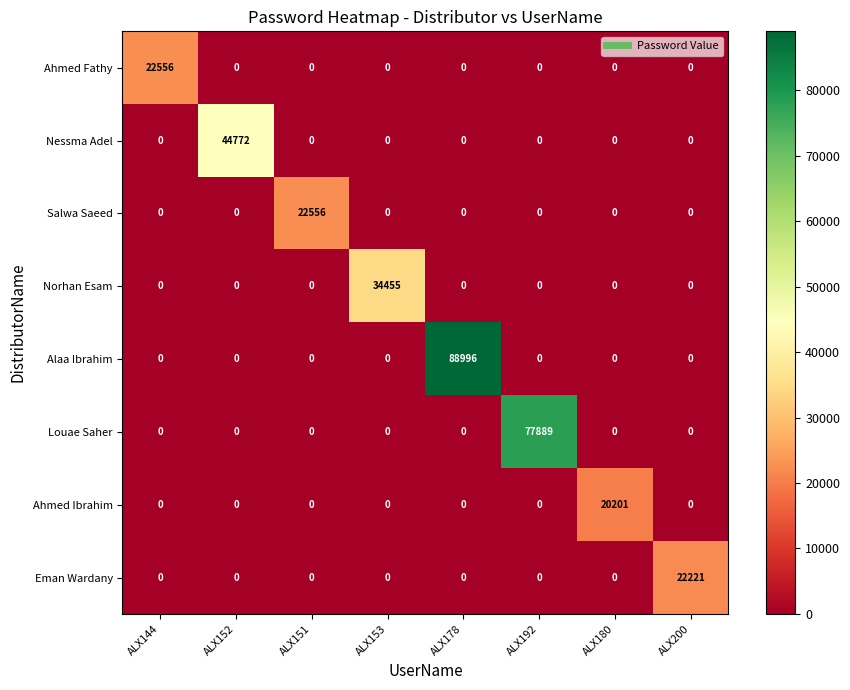

At which category is the sum across all series the highest?

ALX178